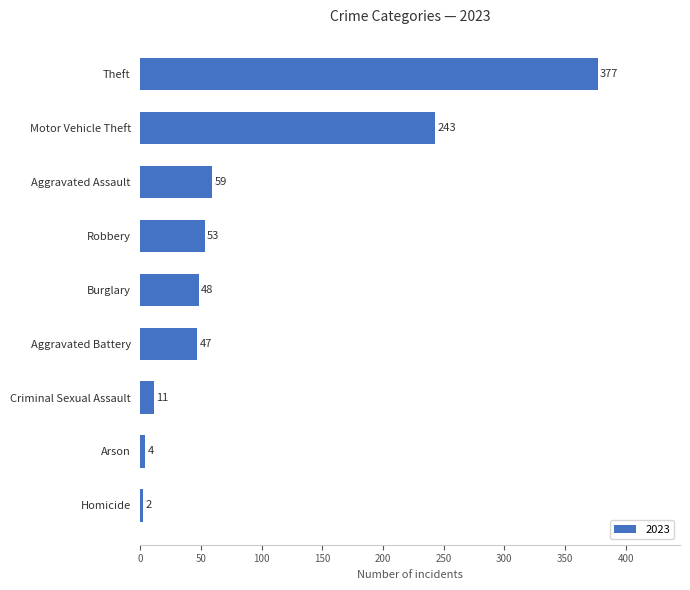

What is the change in value from Robbery to Theft?

+324